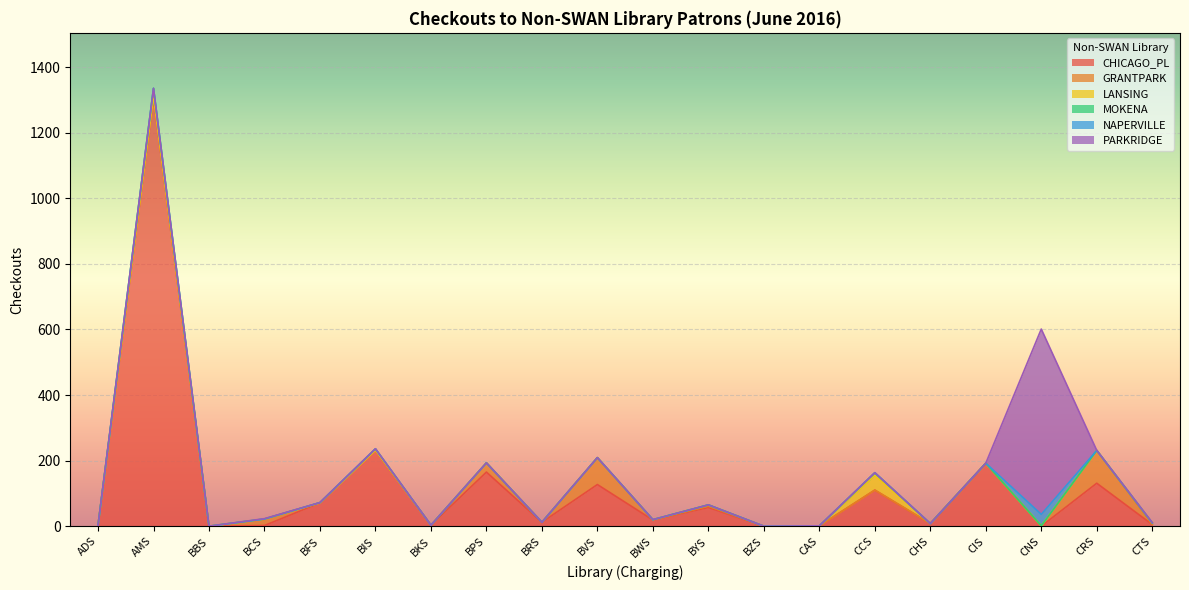

What is the difference between the highest and lowest values at CNS?

565